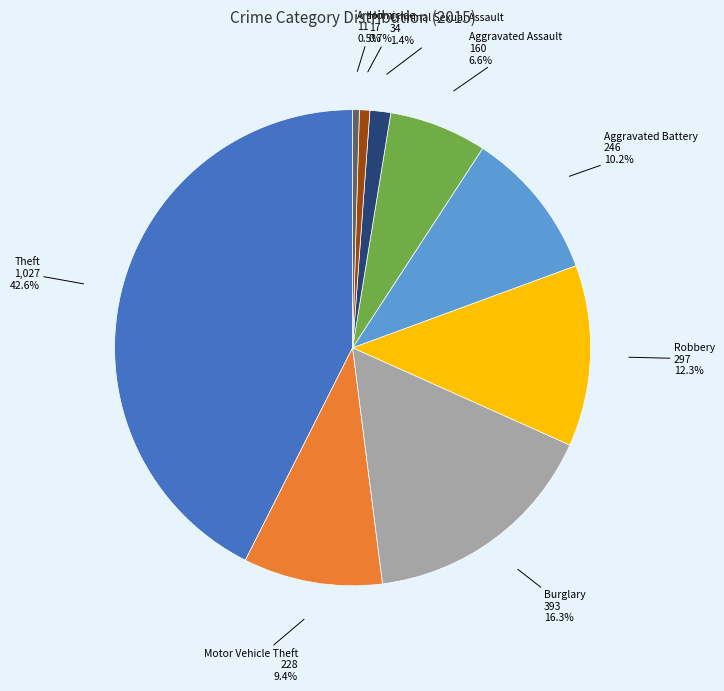

Do Burglary and Theft together represent more than half of the pie?

Yes